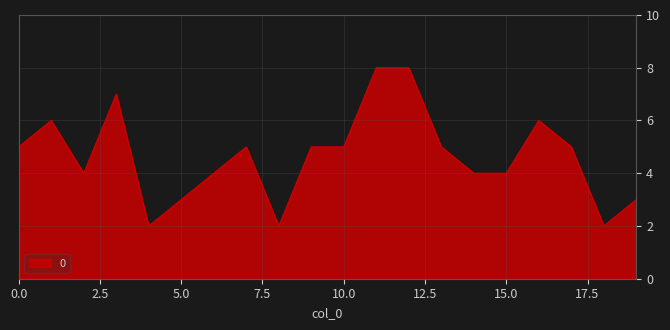

What is the greatest value displayed?

8